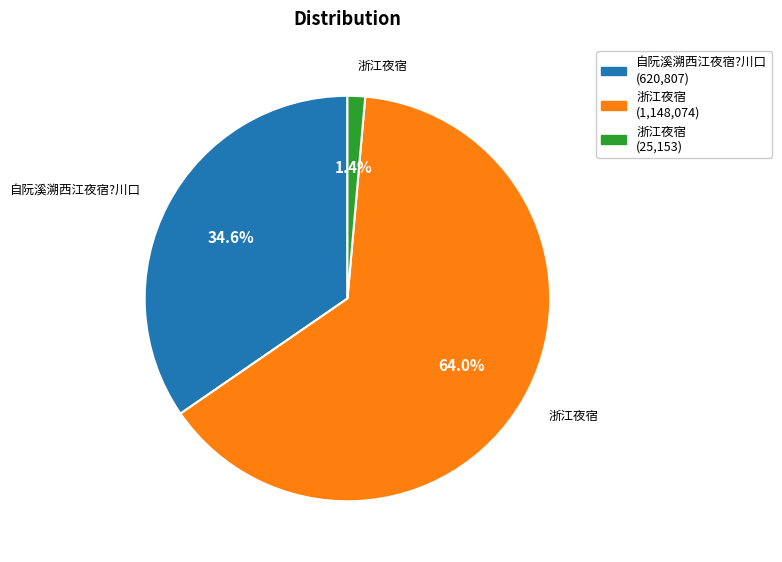

Is there any slice that represents more than half of the pie?

Yes